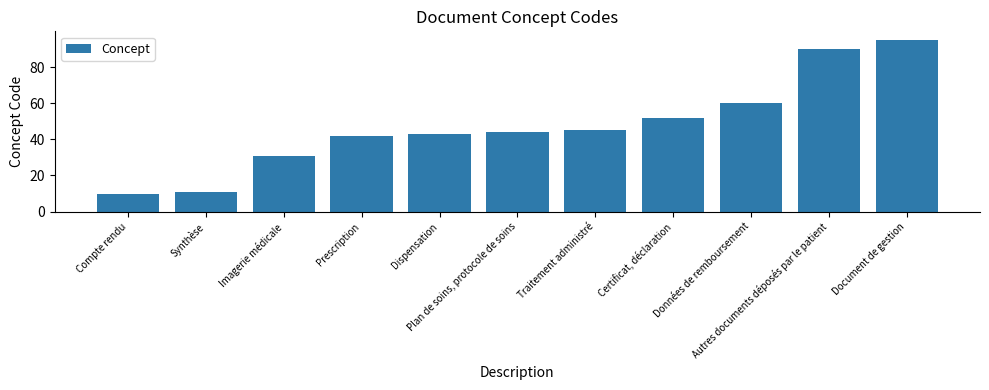

What is the value of the 2nd bar from the left?

11